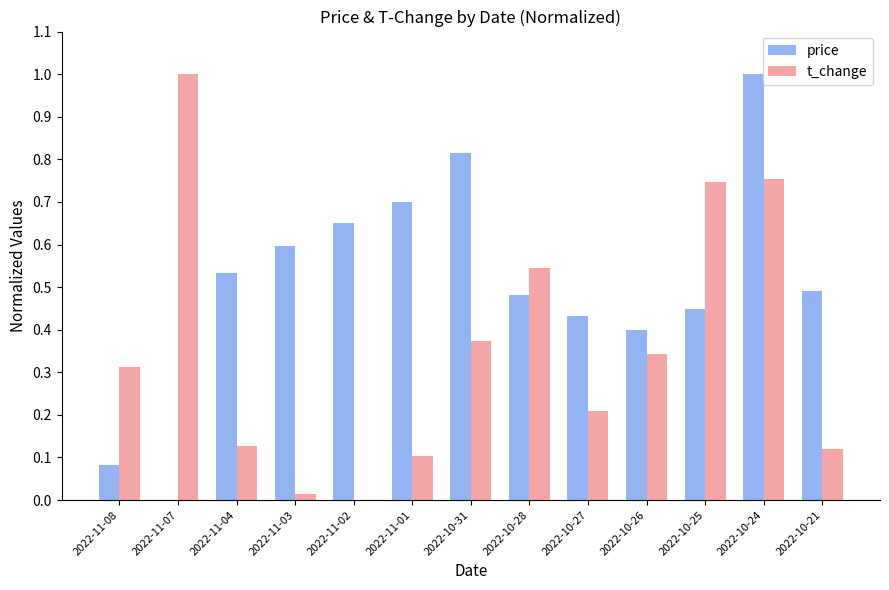

At which category is the sum across all series the highest?

2022-10-24